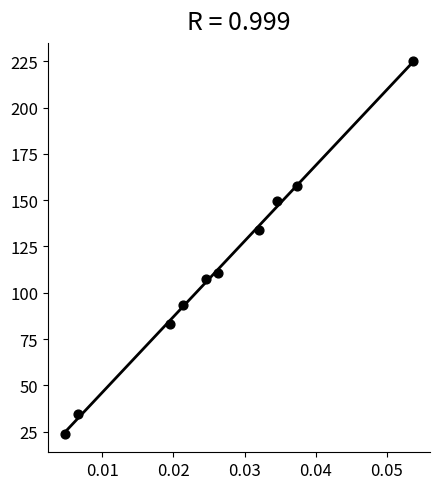

What is the average Y value?

111.9